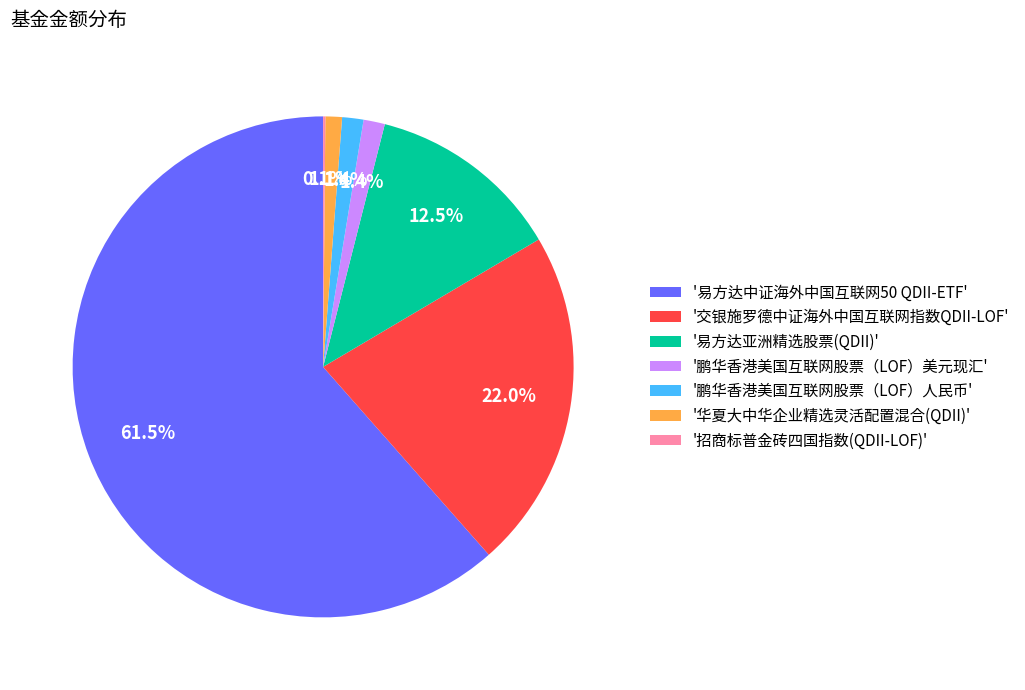

What is the majority slice?

'易方达中证海外中国互联网50 QDII-ETF'